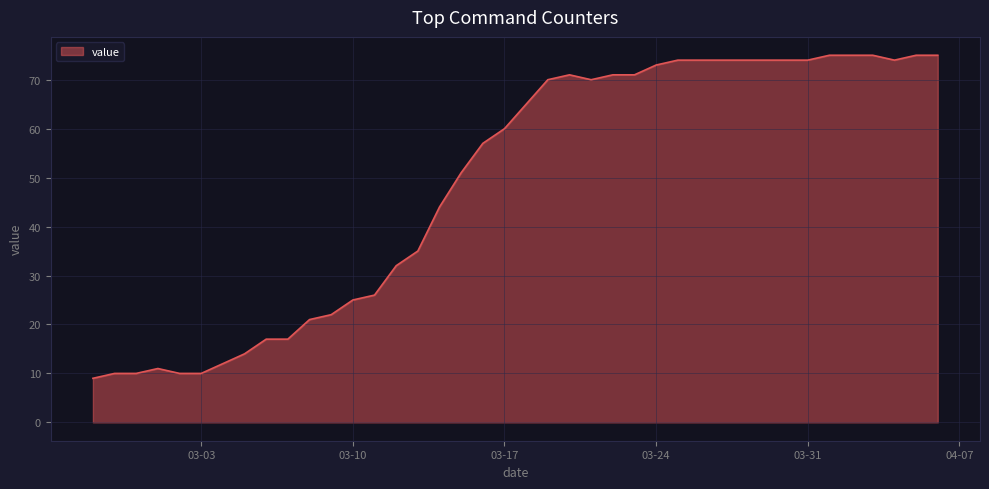

What is the maximum value shown in the chart?

75